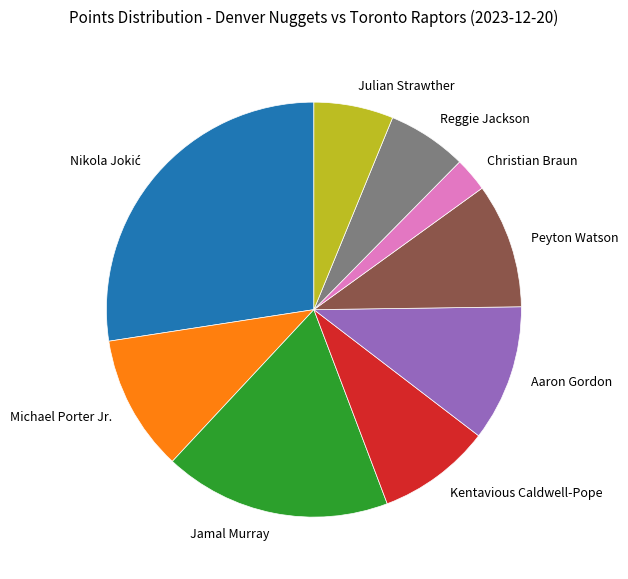

True or false: Christian Braun accounts for 3% of the total.

True